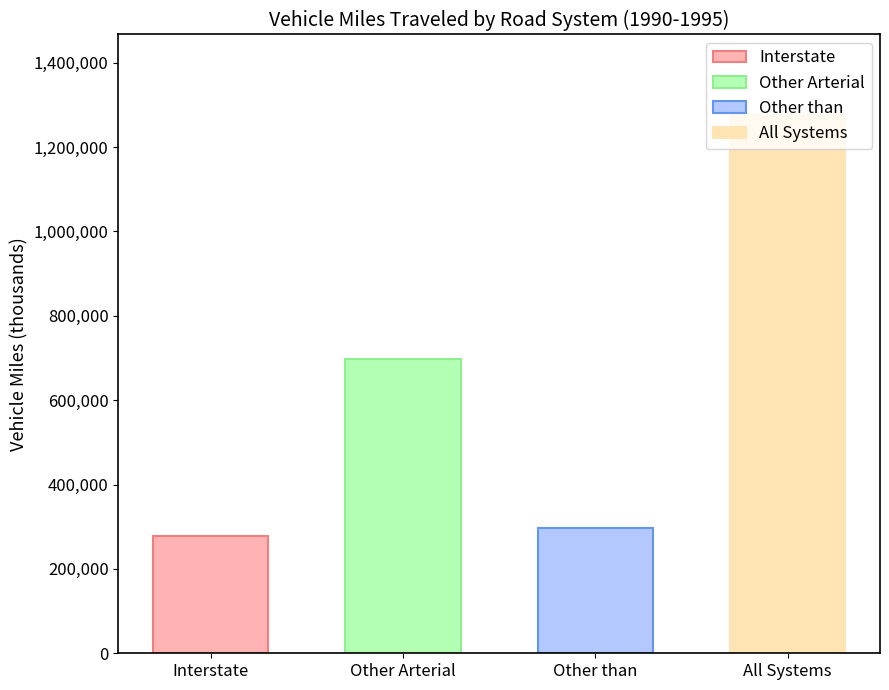

Is the value of Other Arterial at 5 greater than the value of Other than at 4?

Yes